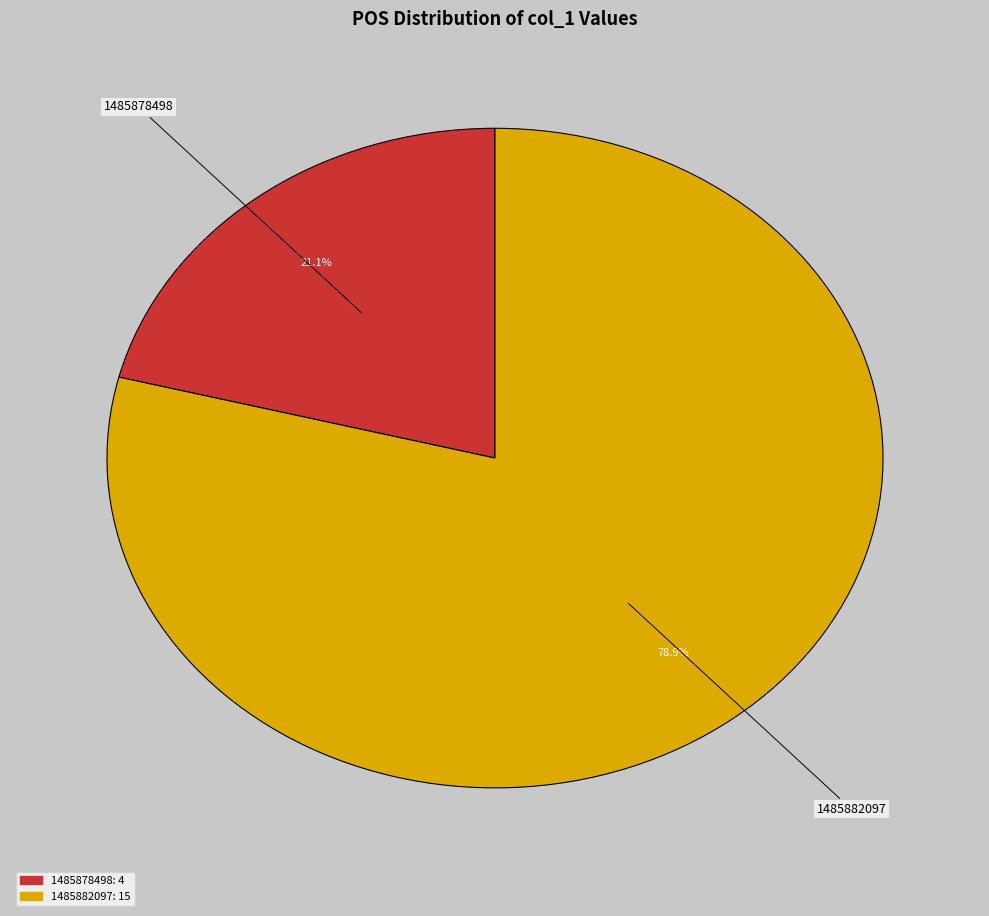

Does any single category account for the majority?

Yes